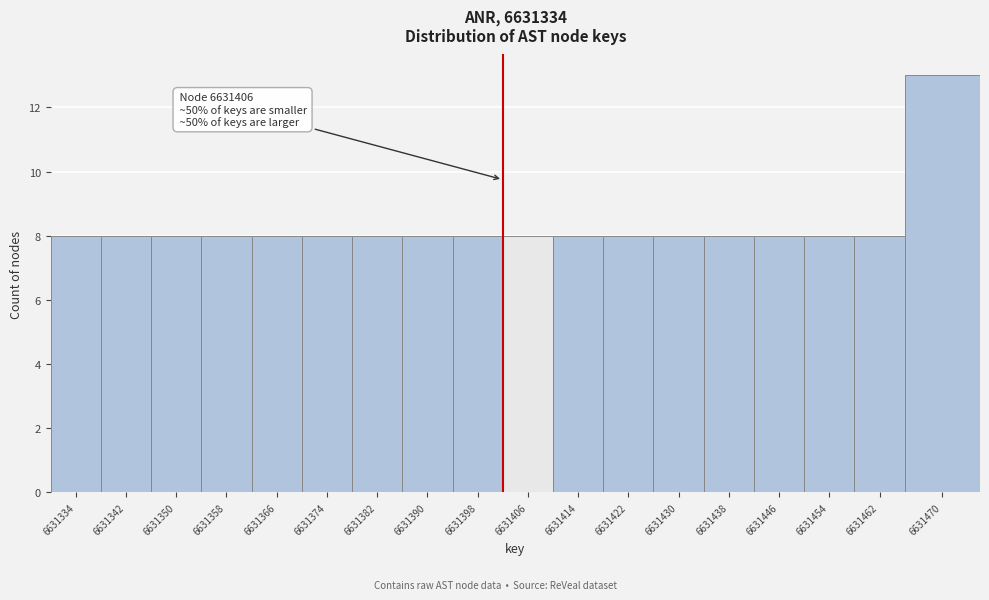

Reading right to left, extract all data points from this chart.

13	8	8	8	8	8	8	8	8	8	8	8	8	8	8	8	8	8